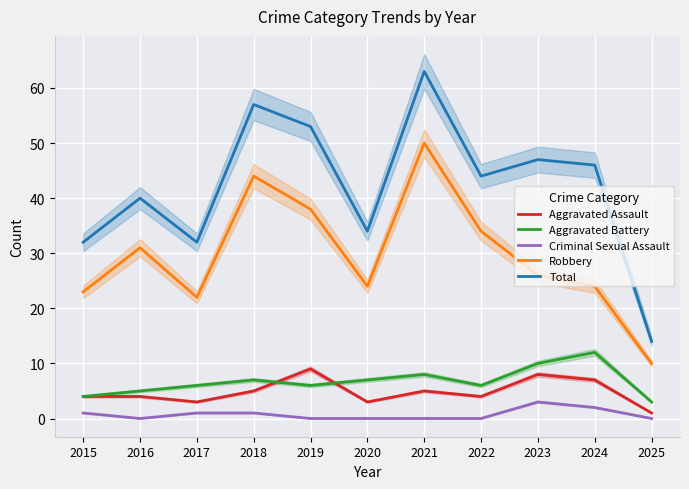

True or false: Total has a value of 28 at 2024.

False